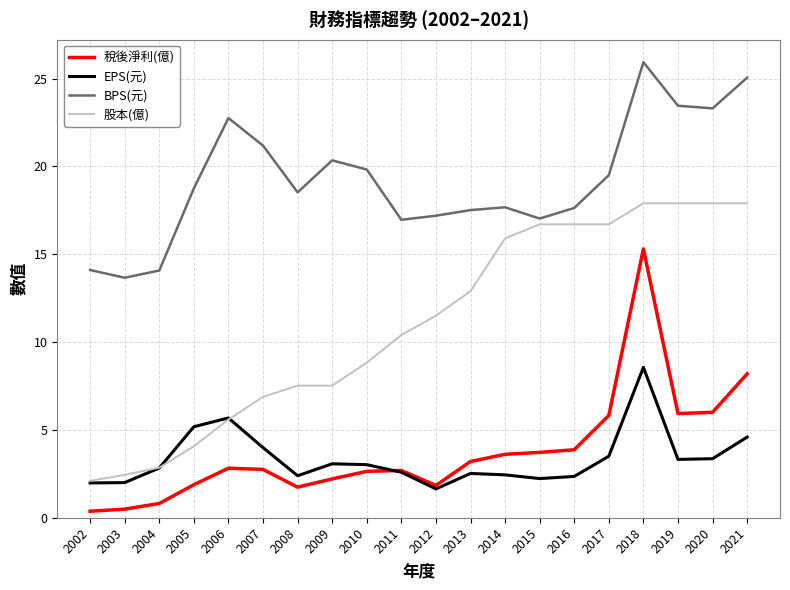

What is the lowest value of the EPS(元) series?

1.6